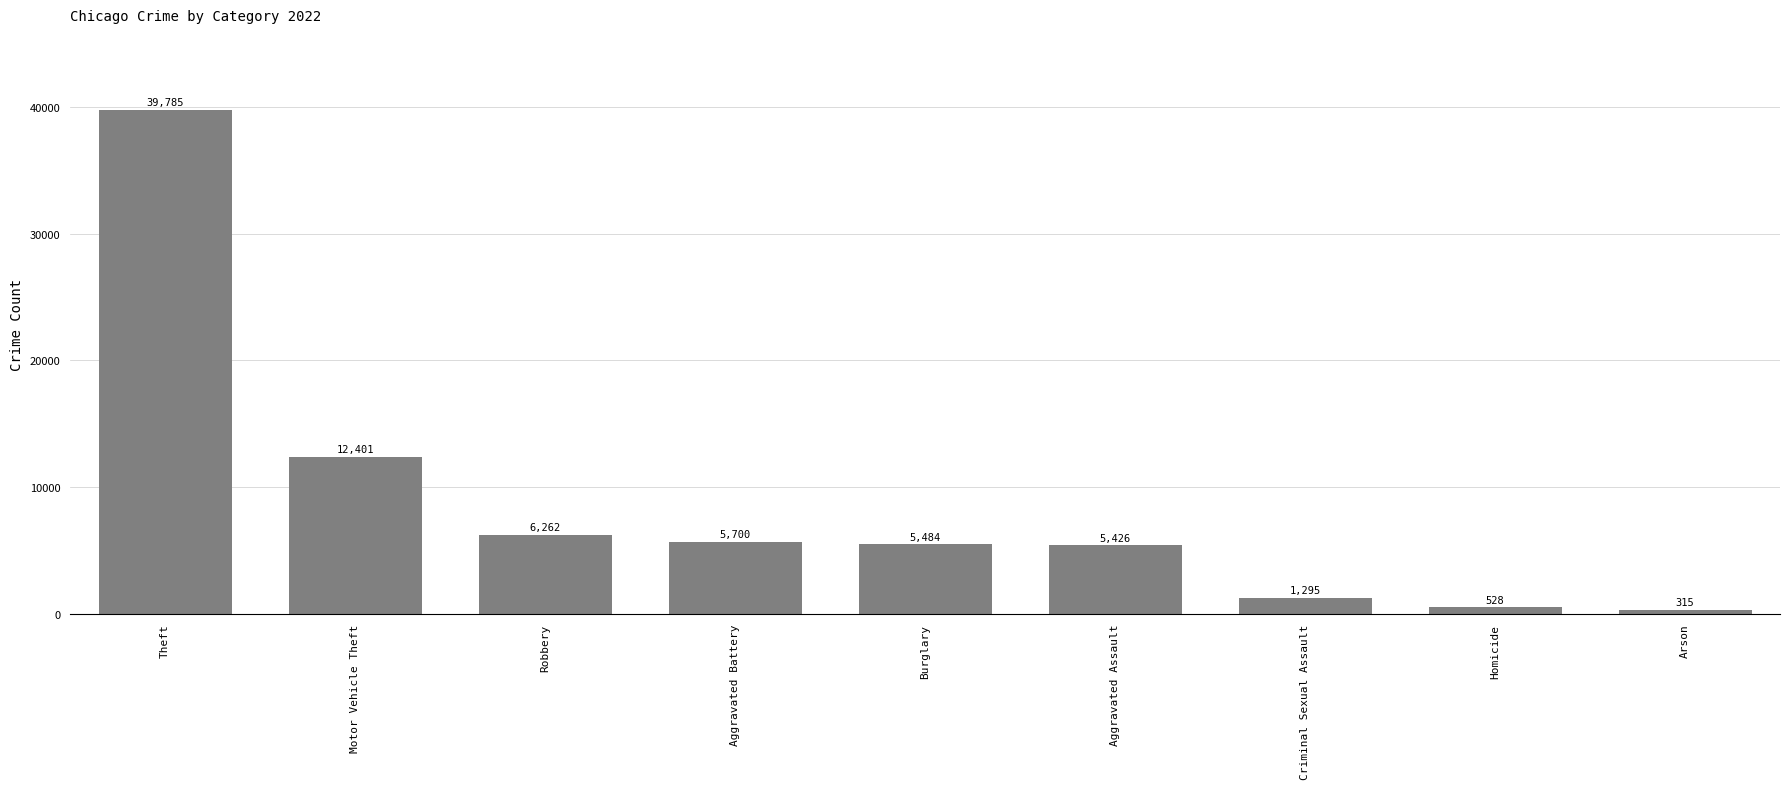

List the labels in order of value, largest first.

Theft, Motor Vehicle Theft, Robbery, Aggravated Battery, Burglary, Aggravated Assault, Criminal Sexual Assault, Homicide, Arson